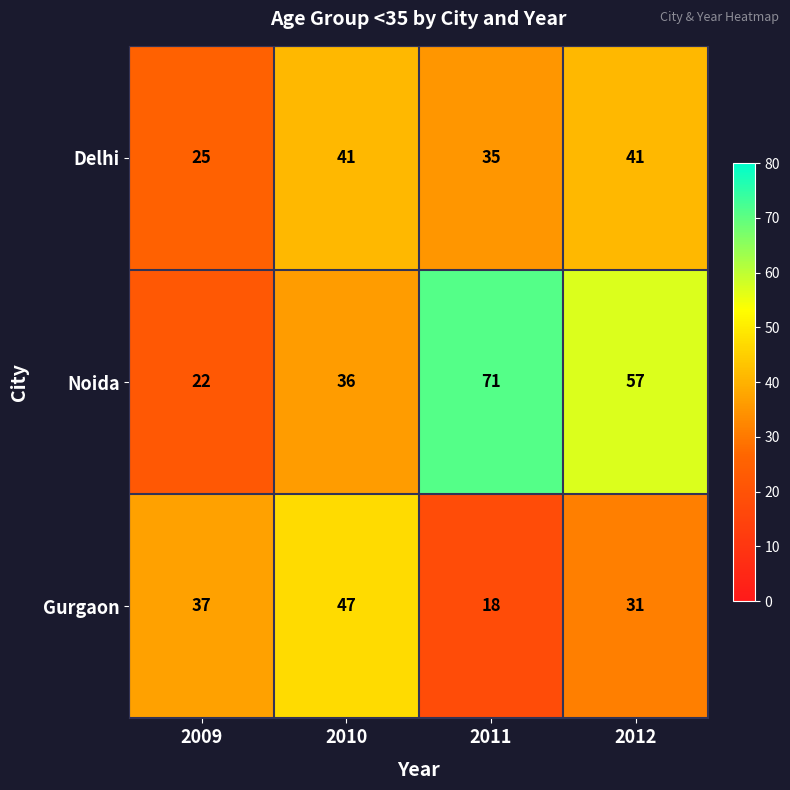

Which series has the largest range (max minus min)?

Noida